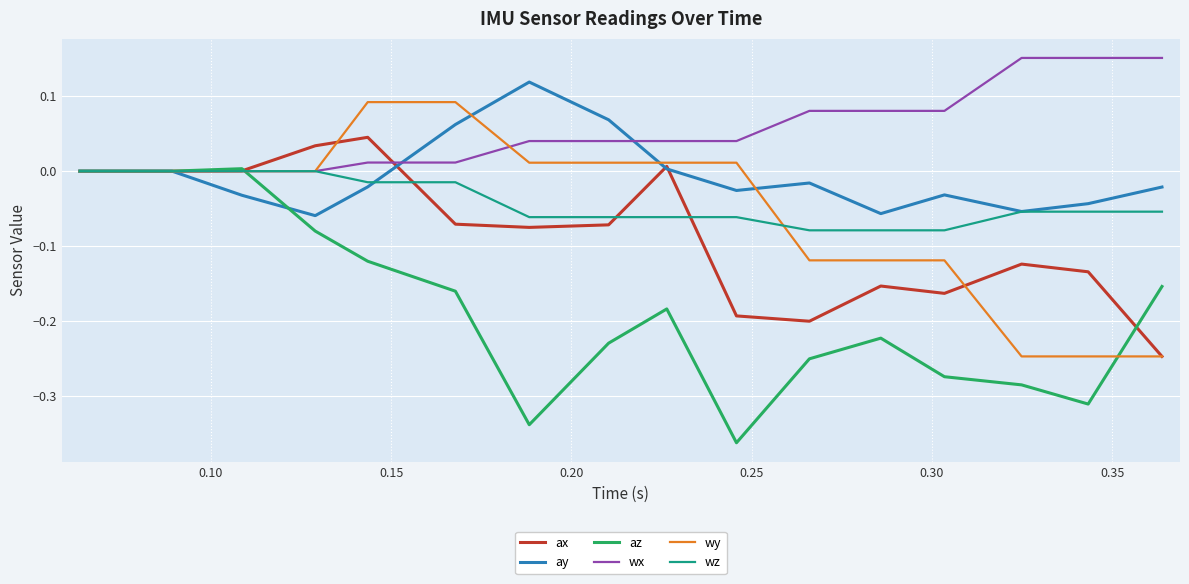

Which series has the largest total across all categories?

wx